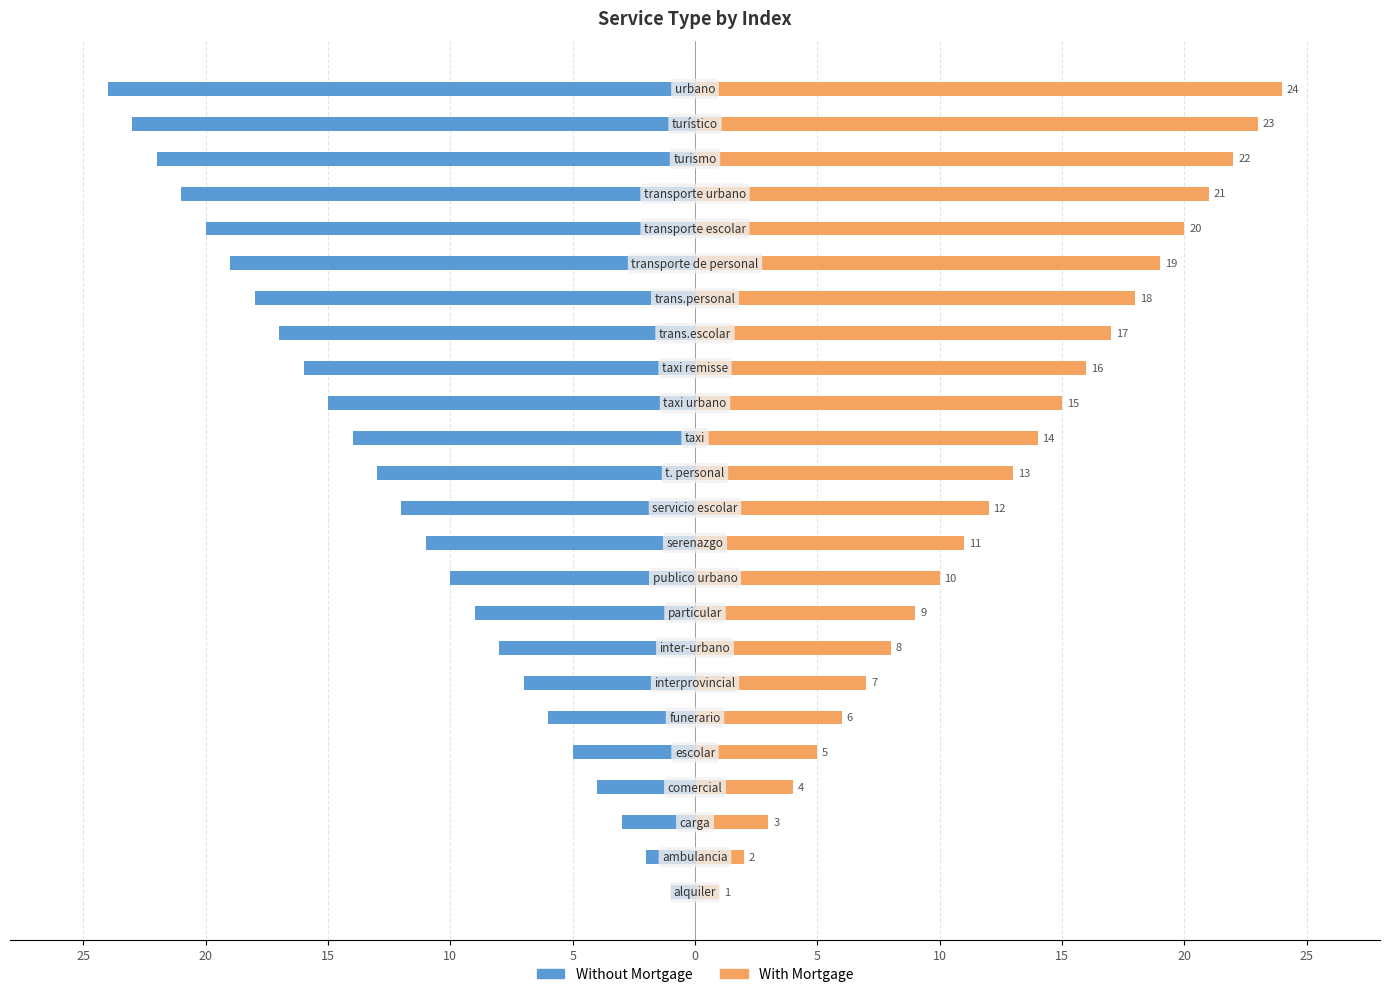

How many data points in Without Mortgage are less than -12?

12